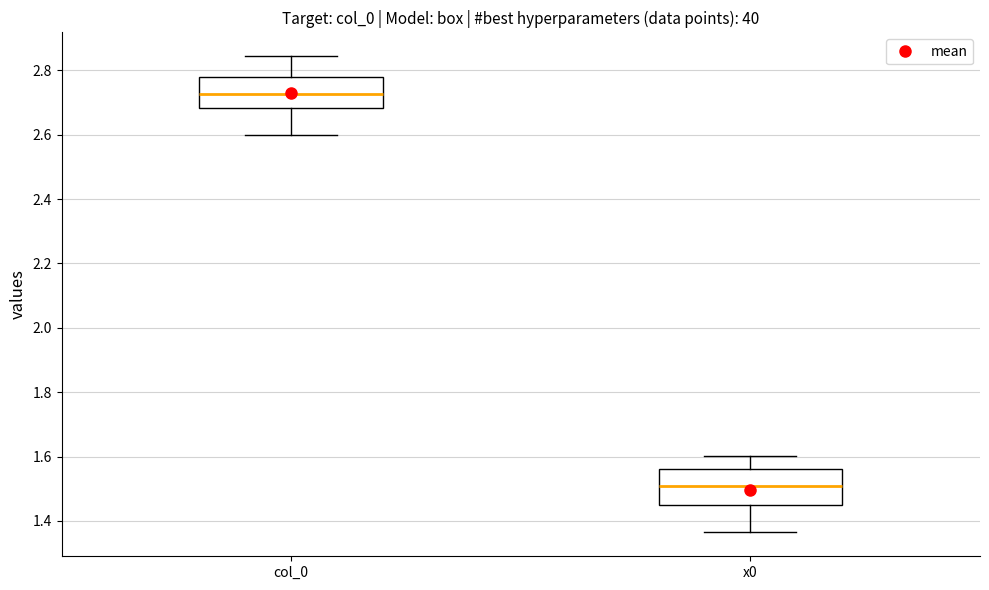

Reading left to right, read every box against the y-axis: the position of its median line, the range the box covers, and the ends of its whiskers. The values are not printed on the chart, so give them approximately, as read against the axis.

col_0: median 2.72, box 2.68 to 2.78, whiskers 2.60 to 2.84
x0: median 1.50, box 1.44 to 1.56, whiskers 1.36 to 1.60